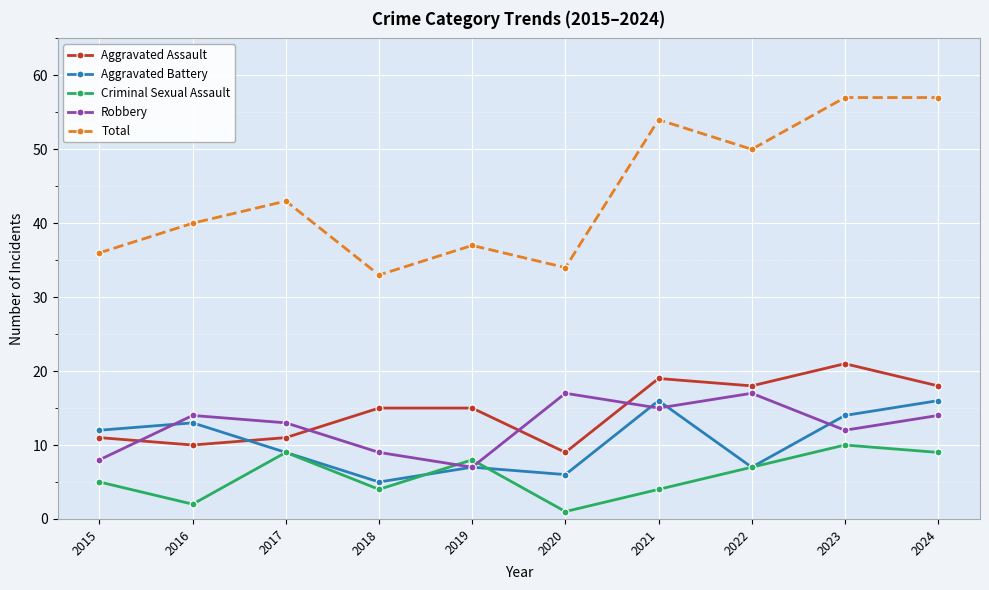

Where is Robbery nearest to the value 12?

2023